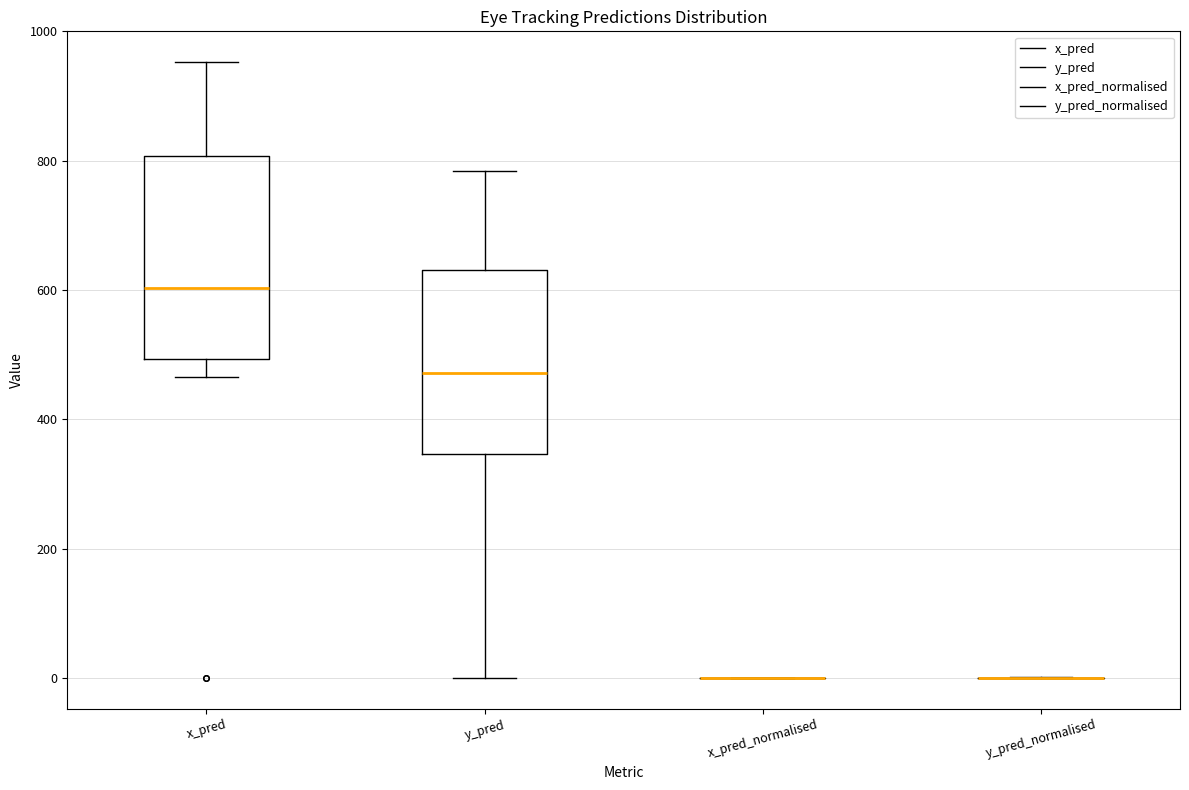

Reading left to right, transcribe this box plot: for each box, give where its median line is, the range the box spans, and where its two whiskers end, as read against the y-axis. The values are not printed on the chart, so give them approximately, as read against the axis.

x_pred: median 600, box 500 to 800, whiskers 460 to 960
y_pred: median 480, box 340 to 640, whiskers 0 to 780
x_pred_normalised: box collapsed to a line at 0, whiskers 0 to 0
y_pred_normalised: box collapsed to a line at 0, whiskers 0 to 0